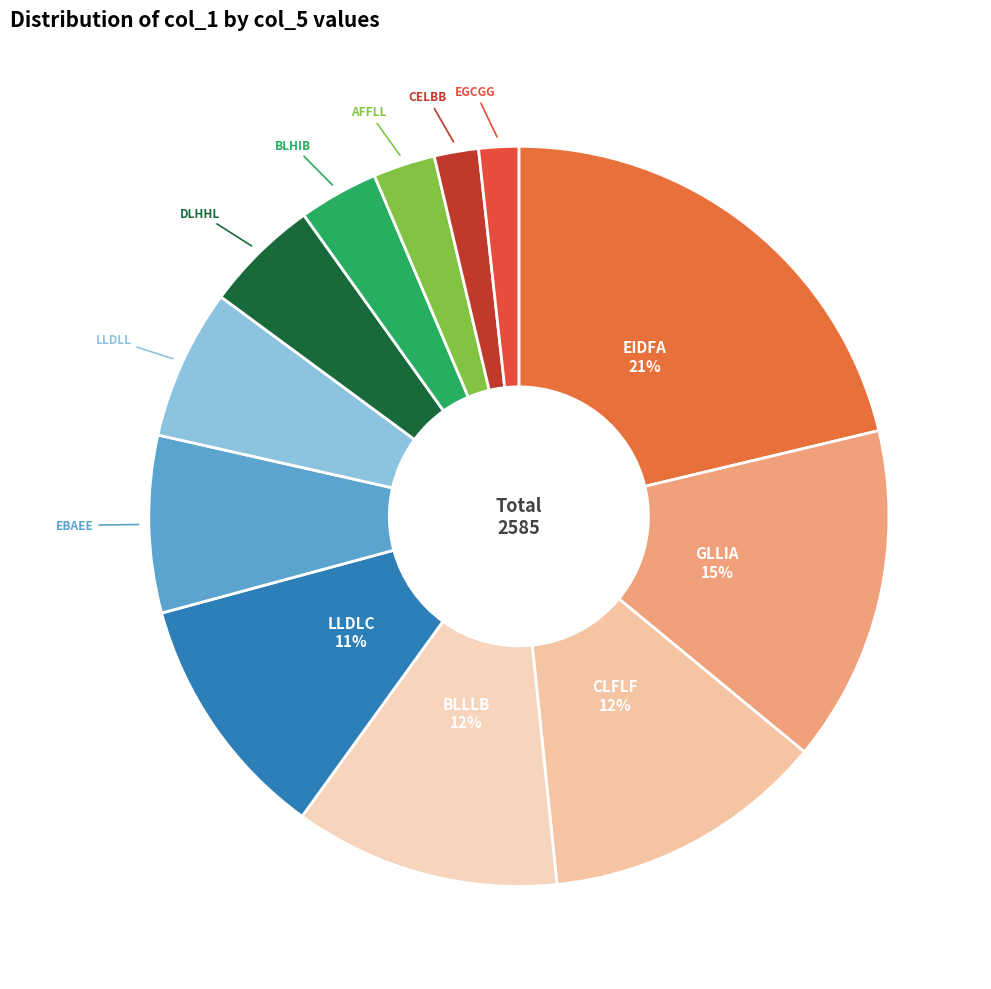

What percentage is the BLHIB slice, to the nearest percent?

3%